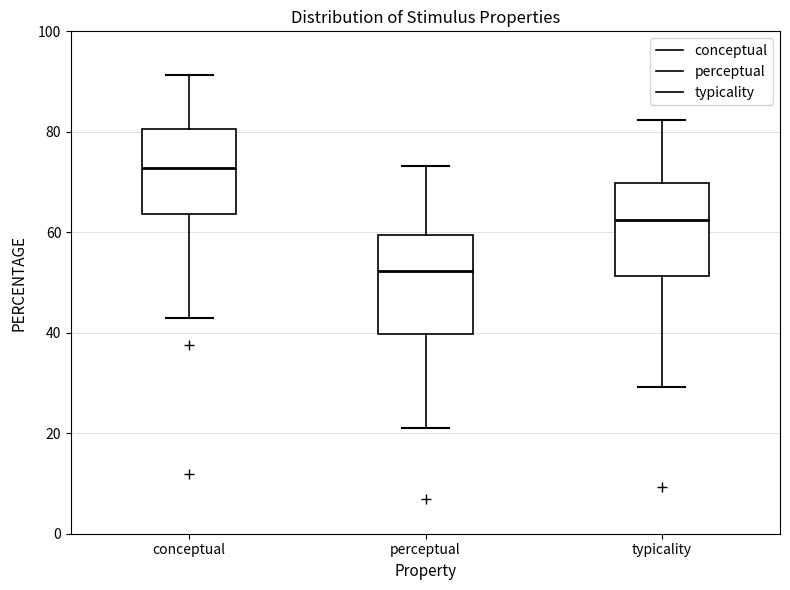

Where does the upper whisker of the box for perceptual end on the y-axis? The values are not printed on the chart, so give them approximately, as read against the axis.

74